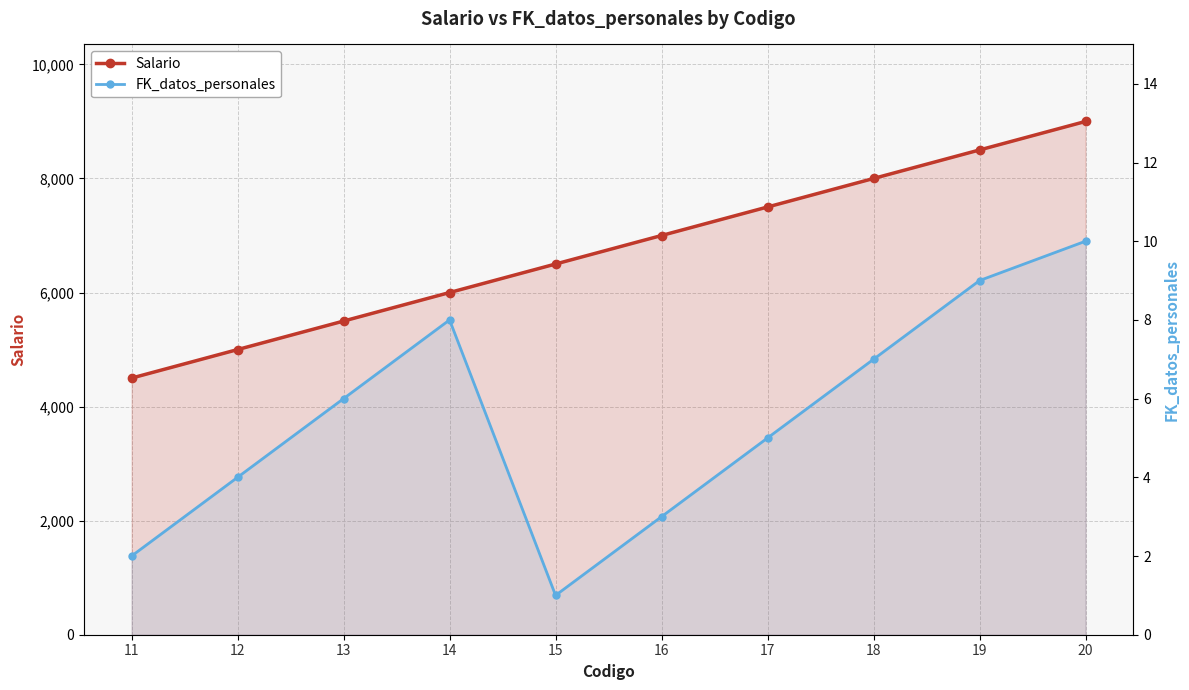

What is the average value of the FK_datos_personales series?

6